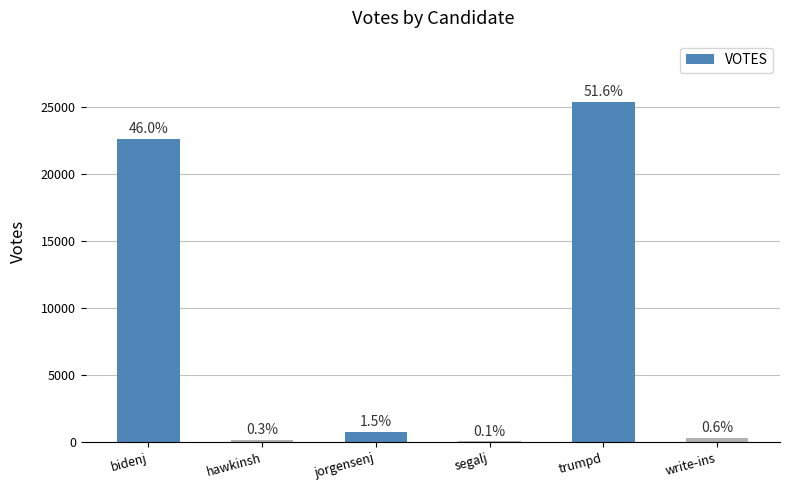

Reading left to right, list all the values displayed in this chart.

22587	127	733	39	25346	280